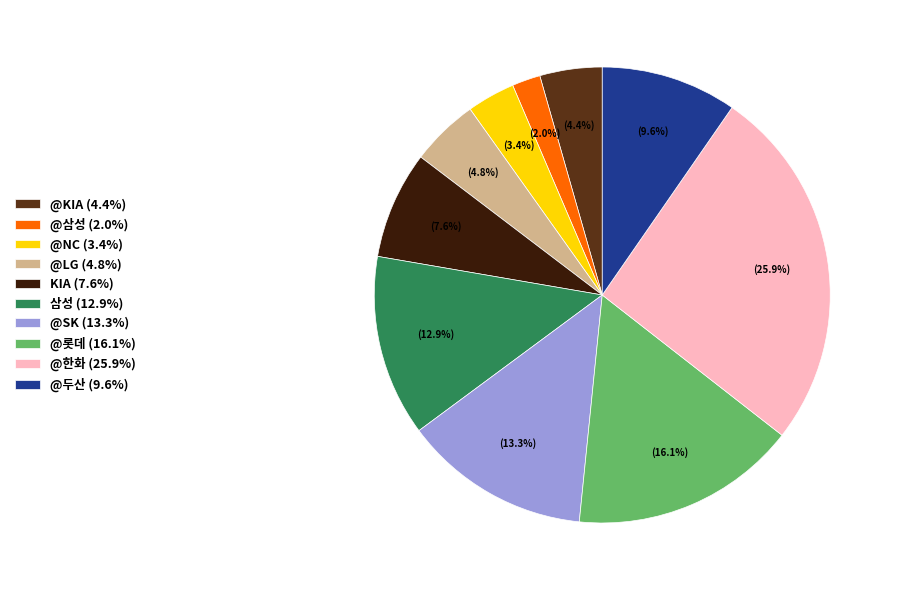

Does any single category account for the majority?

No